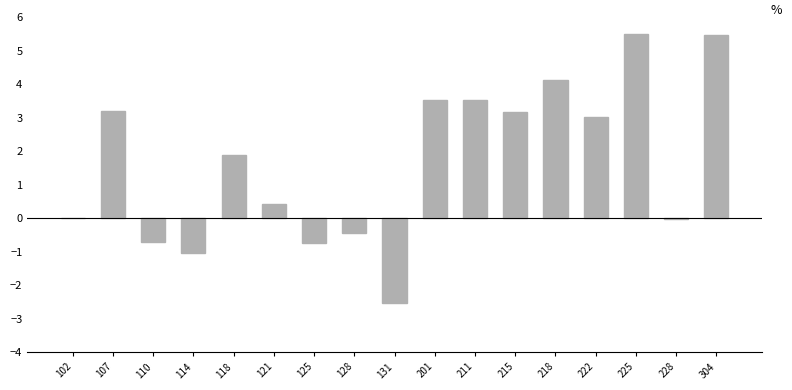

The chart shows a value of 5.5 at 304. True or false?

True